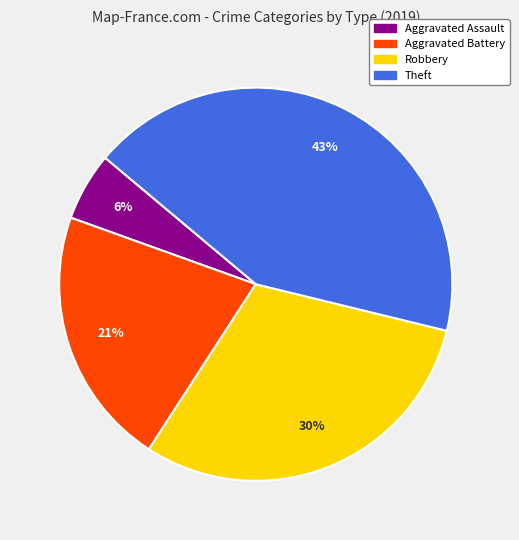

Is there any slice that represents more than half of the pie?

No